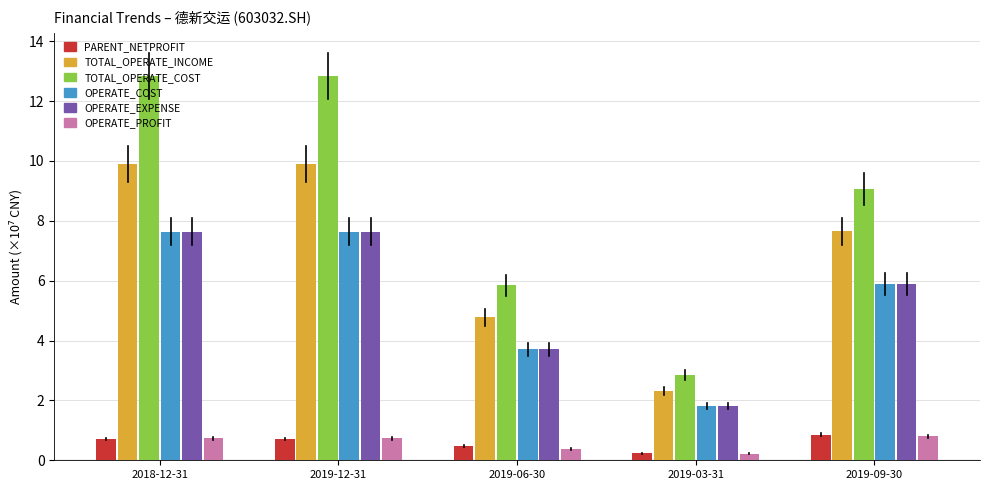

What is the label of the 5th bar from the right?

2018-12-31